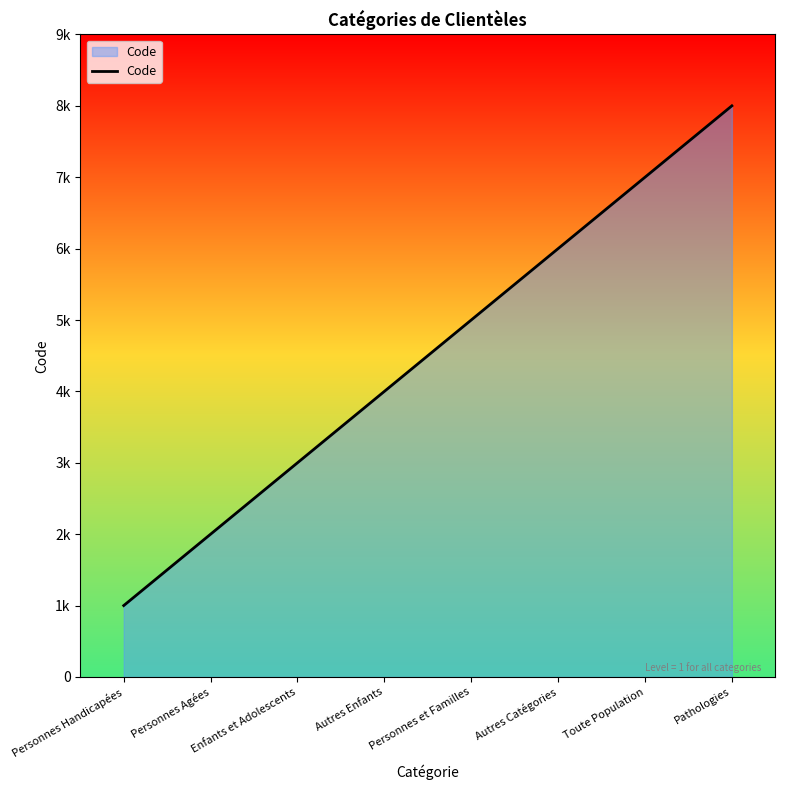

Reading left to right, list all the values displayed in this chart.

1000	2000	3000	4000	5000	6000	7000	8000